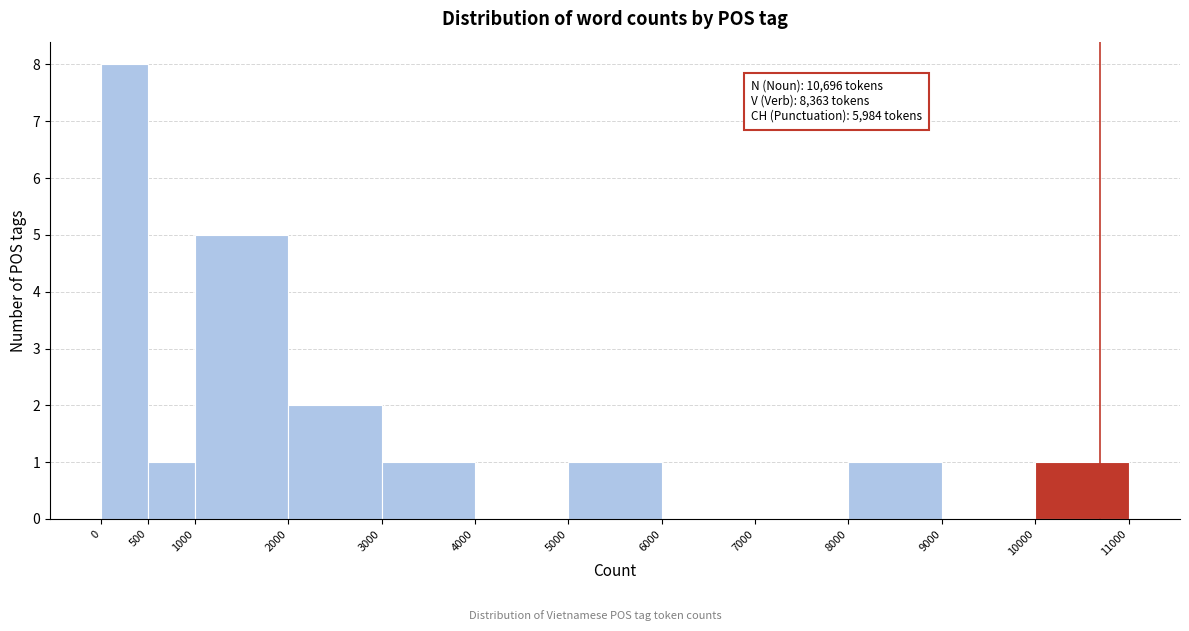

Which range on the x-axis has the tallest bar?

0 to 500